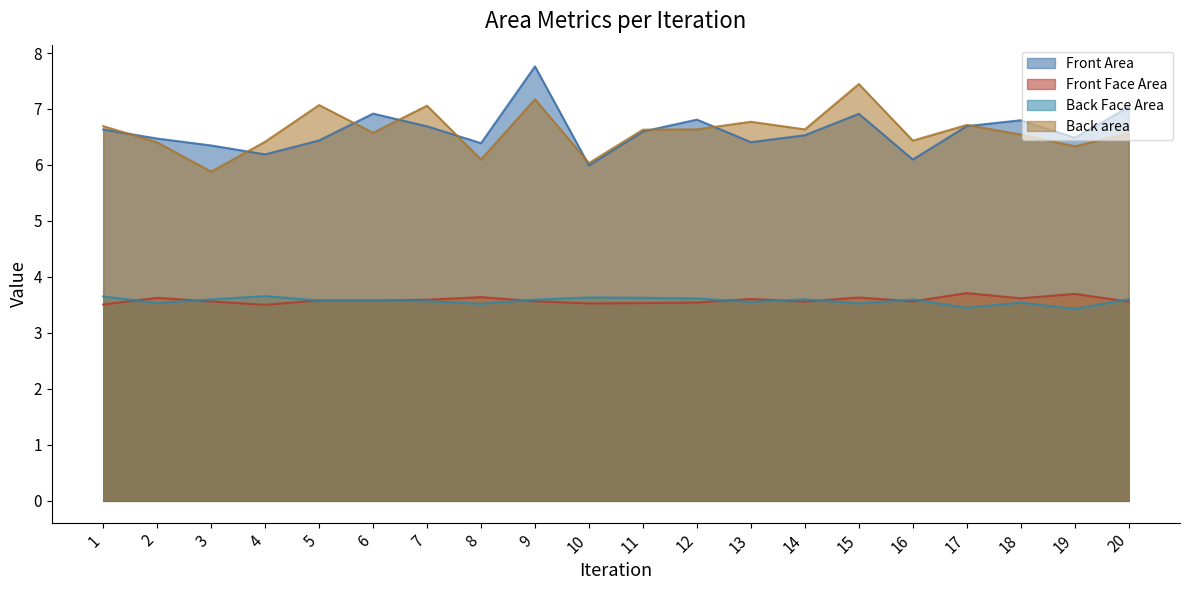

Which has a higher value, 12 or 7?

12